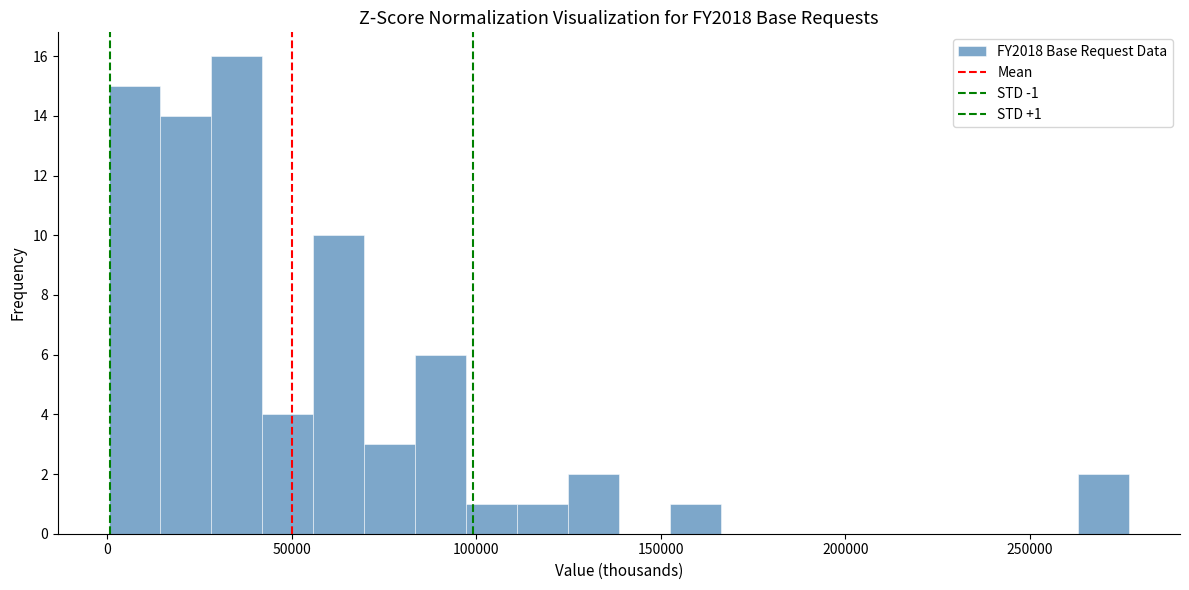

Read against the x-axis, roughly where is the centre of the tallest bar?

35000